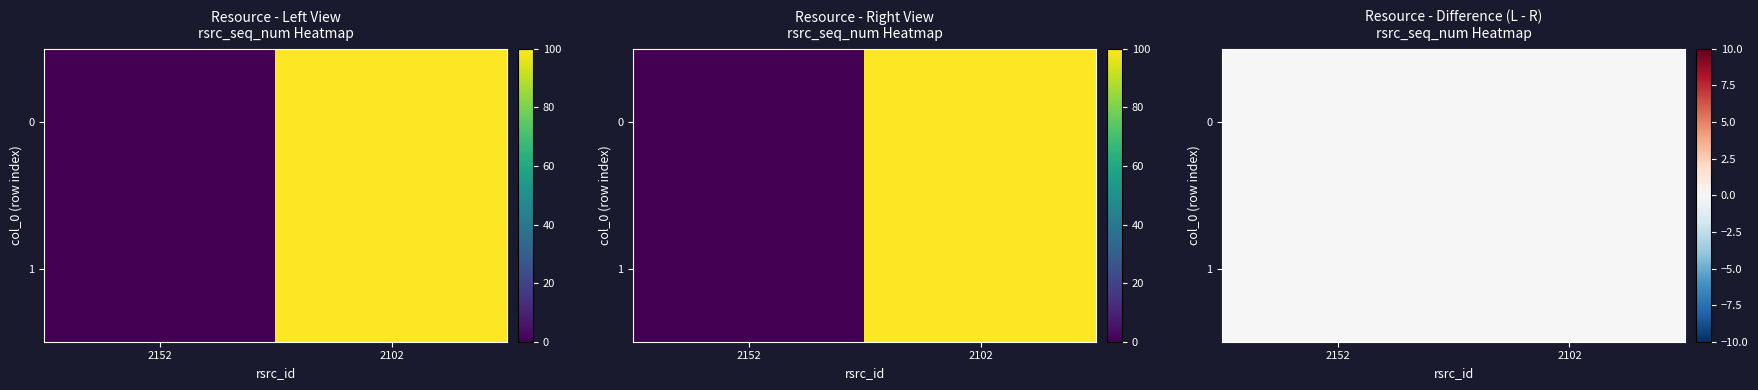

At 2102, list the series in order from smallest to largest.

row_0, row_1